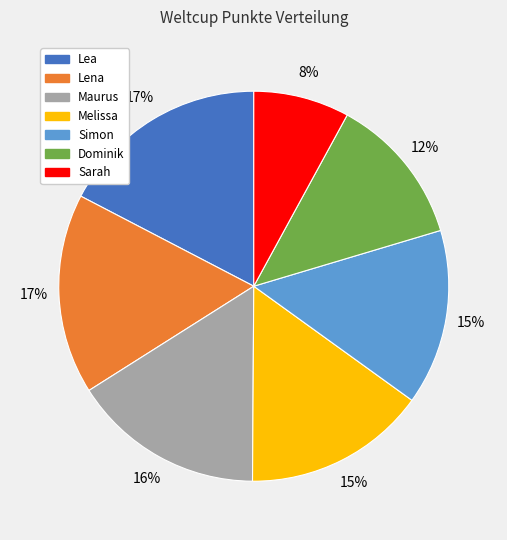

The Lea slice represents 17% of the pie. True or false?

True